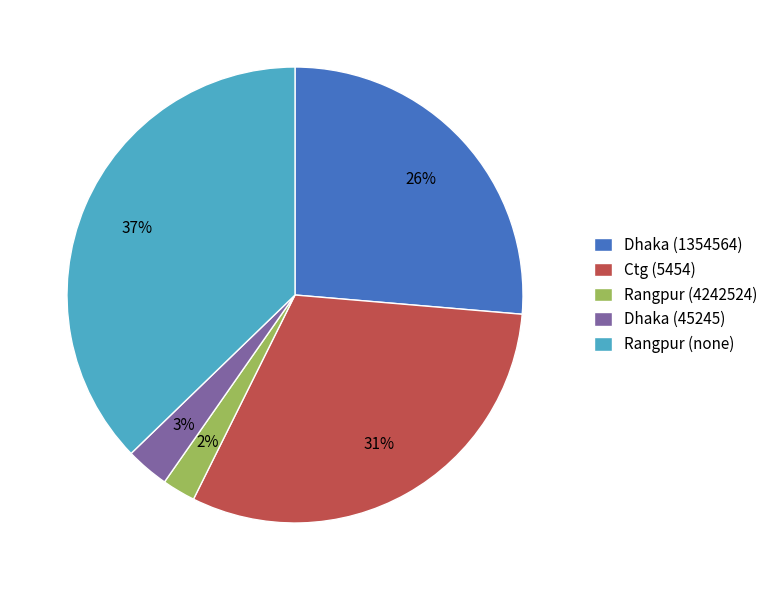

What percentage is the Dhaka (45245) slice, to the nearest percent?

3%